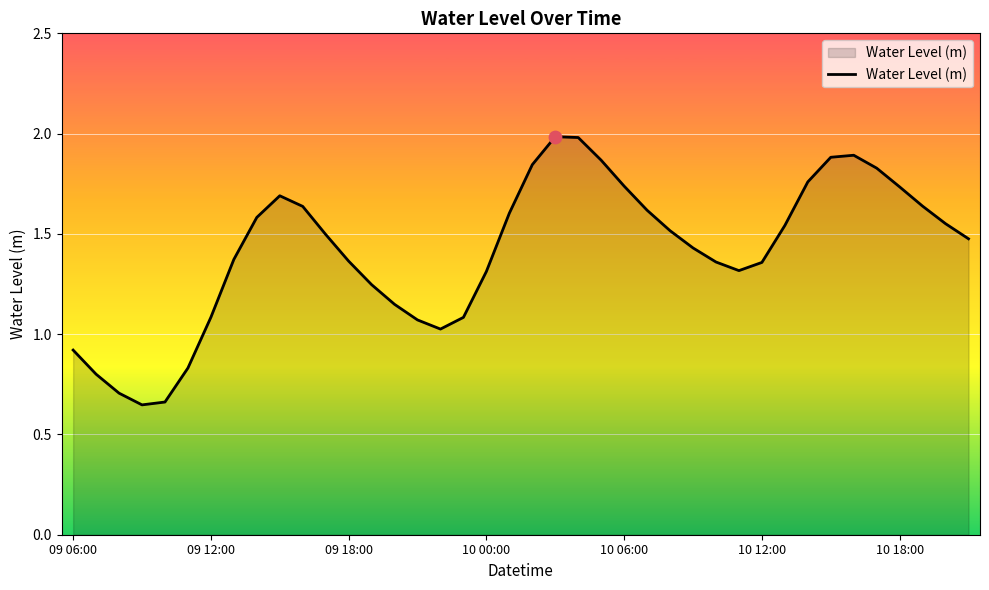

What is the difference between the maximum and minimum values?

1.3